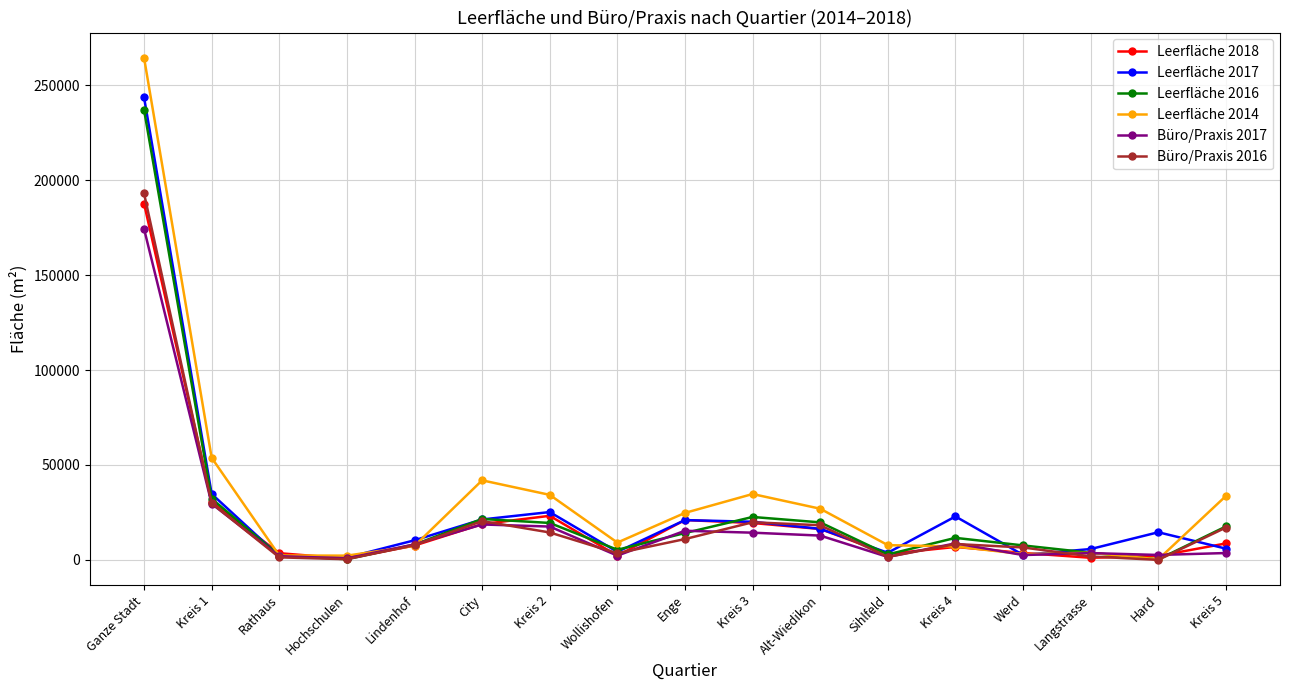

At which category does the chart reach its peak across all series?

Ganze Stadt